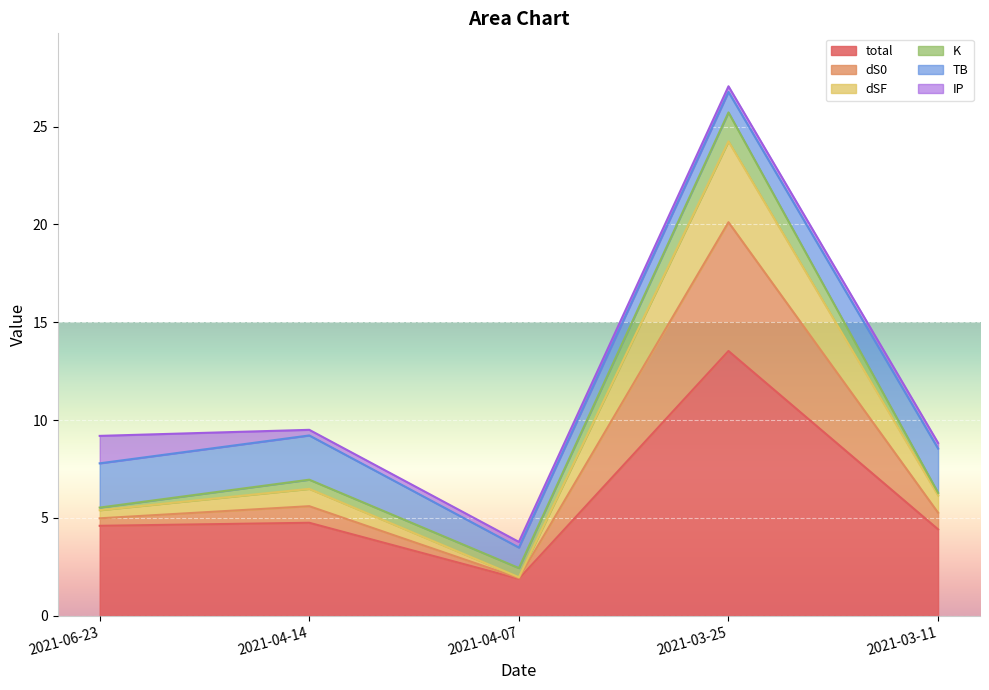

Rank the categories by dSF value from highest to lowest.

2021-03-25, 2021-04-14, 2021-03-11, 2021-06-23, 2021-04-07